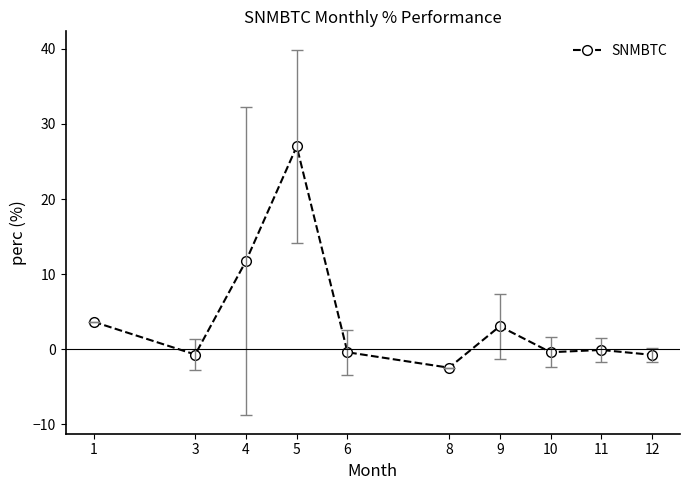

What is the value of the 3rd point from the left?

11.7